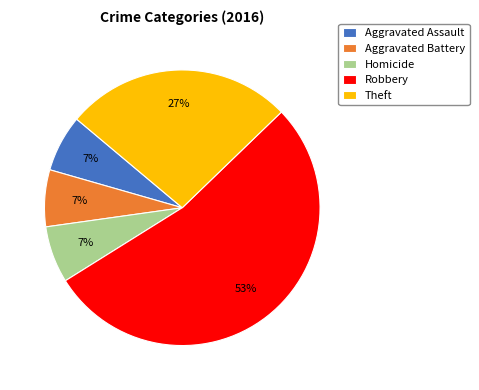

The Aggravated Assault slice represents 19% of the pie. True or false?

False